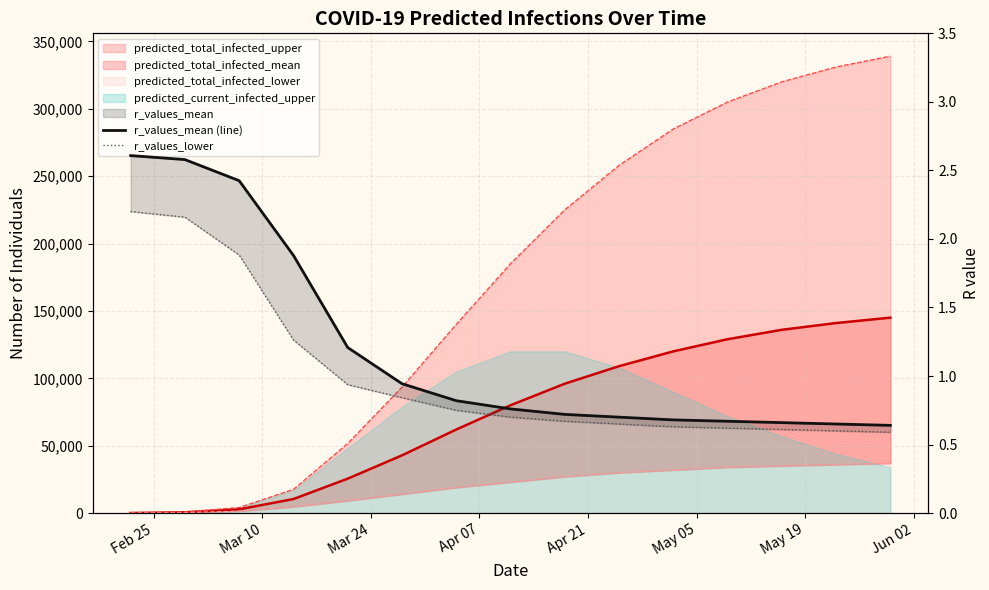

What is the highest value of the r_values_lower series?

2.2